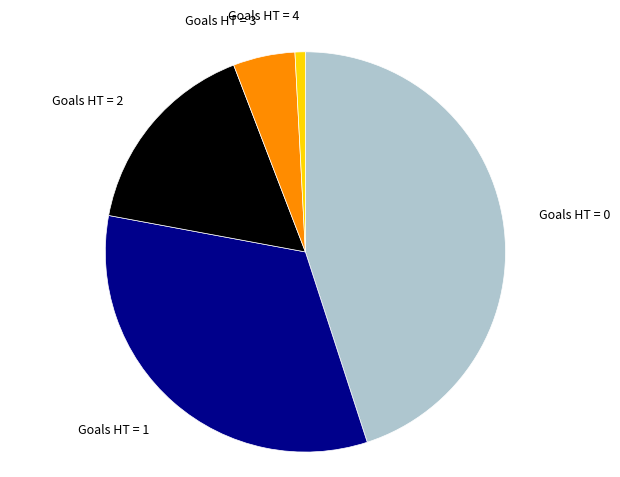

Is there a majority slice in this chart?

No